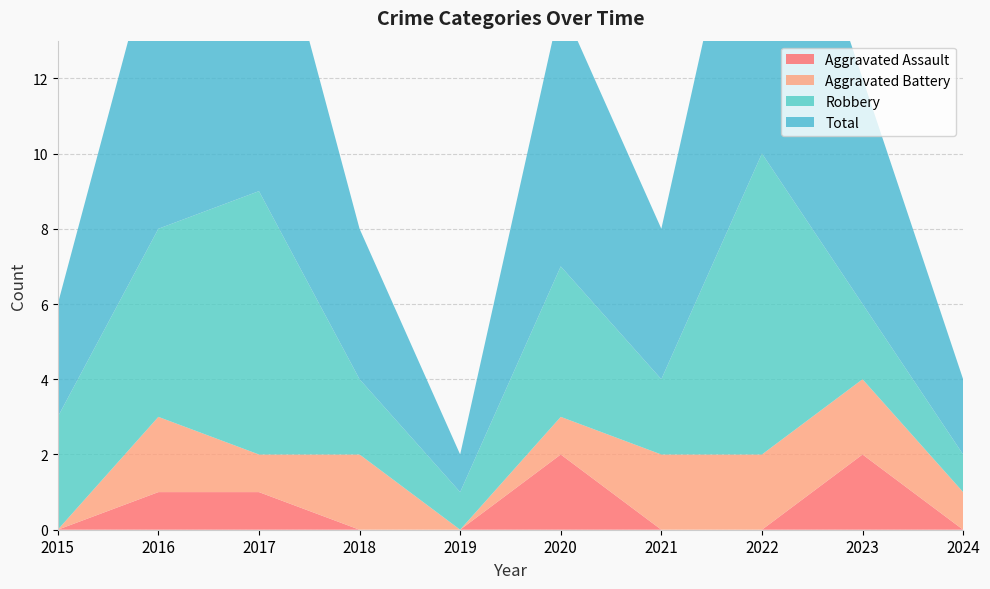

Reading right to left, transcribe all the data shown in this chart.

Aggravated Assault: 0	2	0	0	2	0	0	1	1	0
Aggravated Battery: 1	2	2	2	1	0	2	1	2	0
Robbery: 1	2	8	2	4	1	2	7	5	3
Total: 2	6	10	4	7	1	4	9	8	3